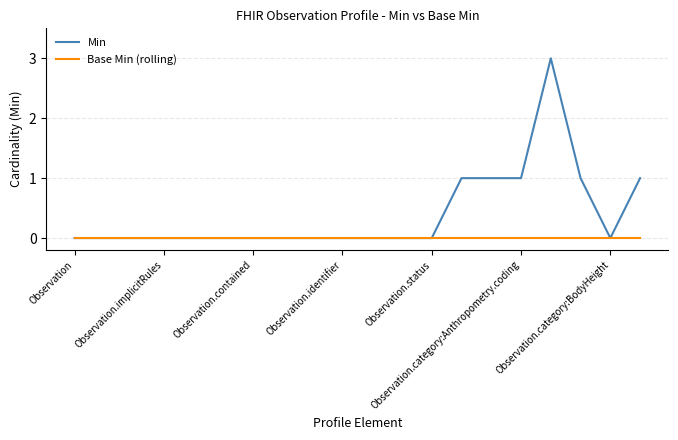

Which series has the widest spread of values?

Min